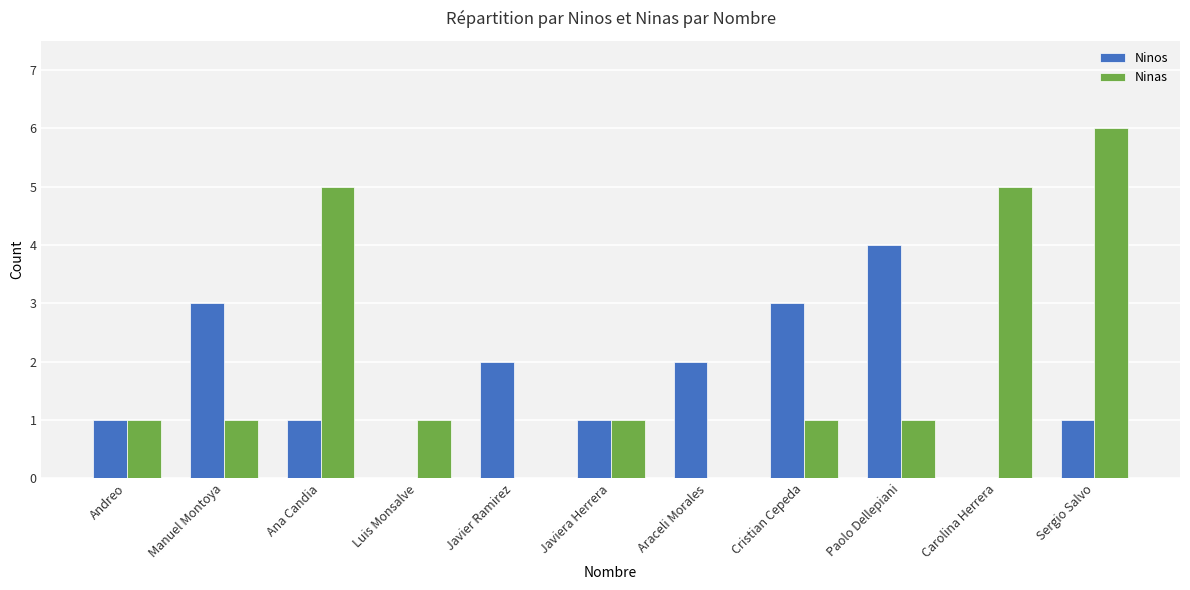

What are all the series names shown in the legend?

Ninos, Ninas